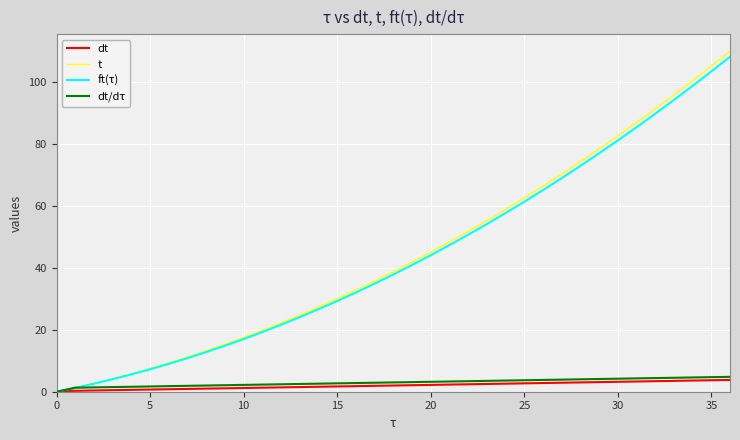

Which series has the largest range (max minus min)?

t